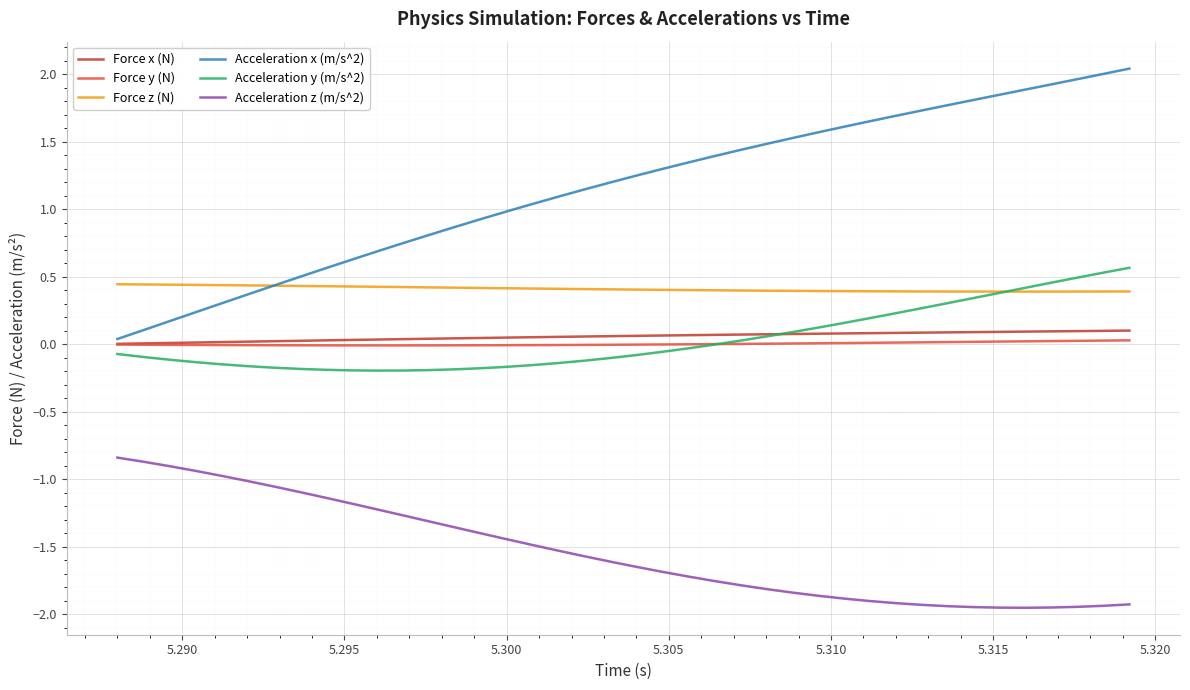

Which series has the largest total across all categories?

Acceleration x (m/s^2)